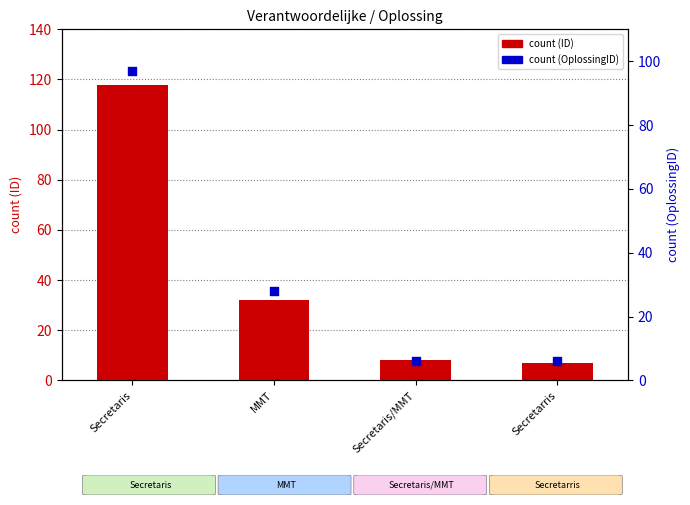

At how many categories does at least one series exceed 50?

1